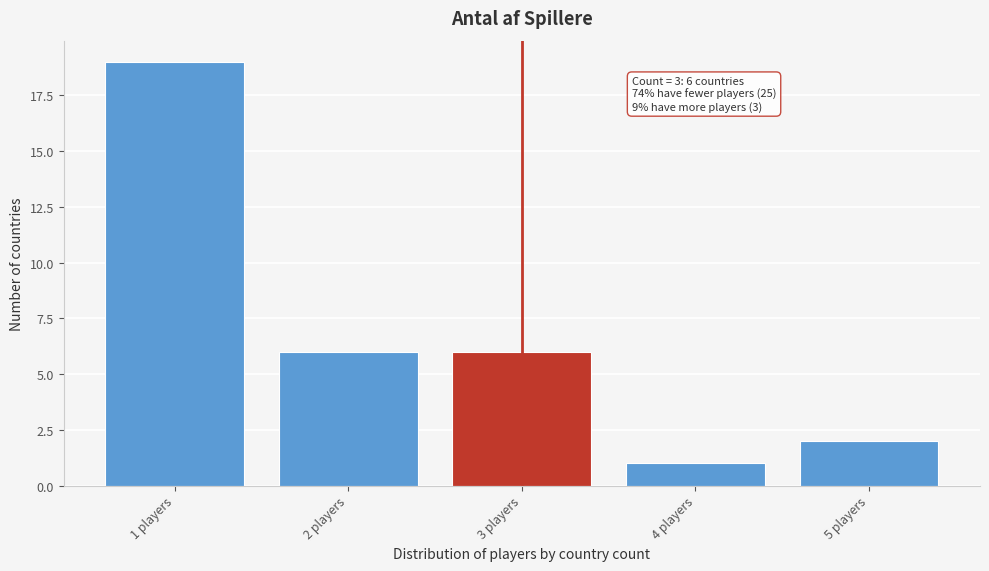

Reading left to right, transcribe all the data shown in this chart.

19	6	6	1	2